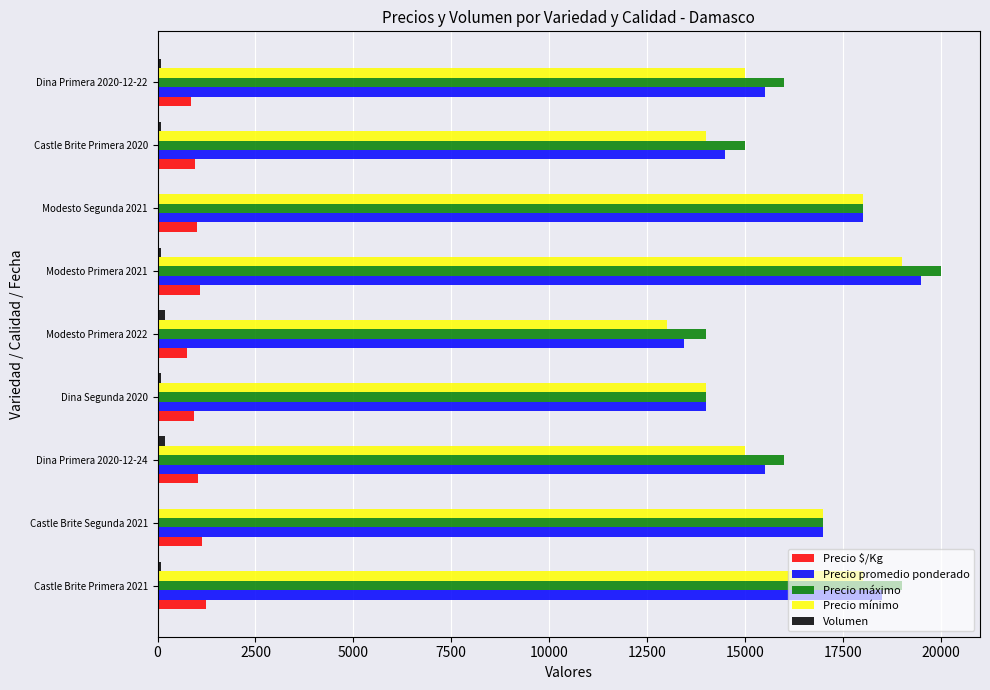

At which category does the chart reach its peak across all series?

Modesto Primera 2021